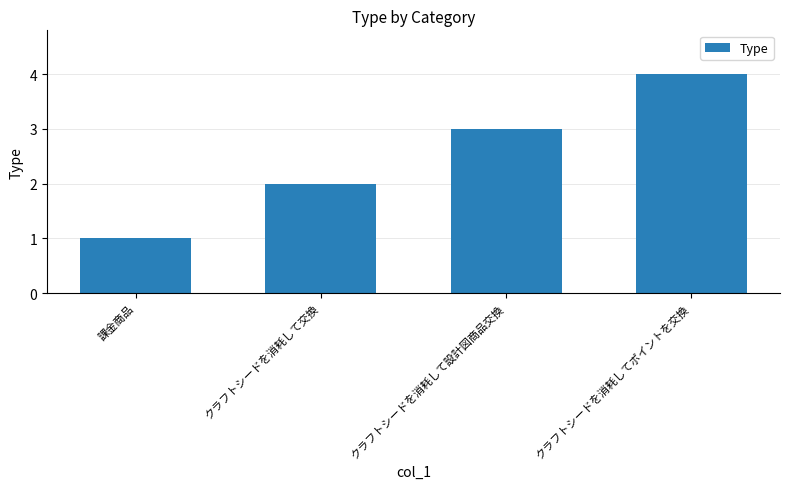

What is the sum of all values?

10